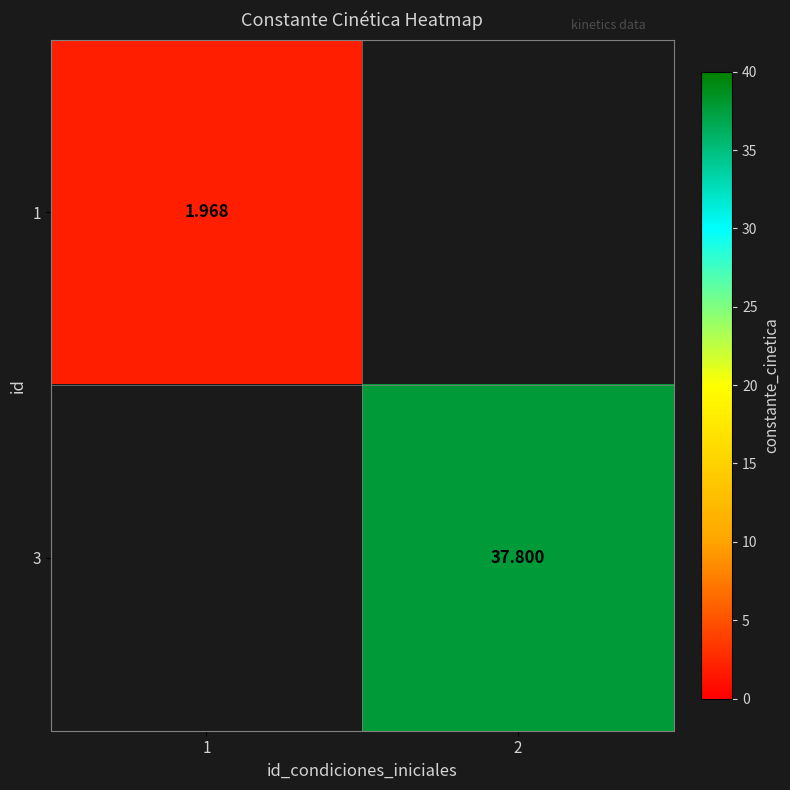

Is the value of 1 at 1 greater than the value of 3 at 2?

No